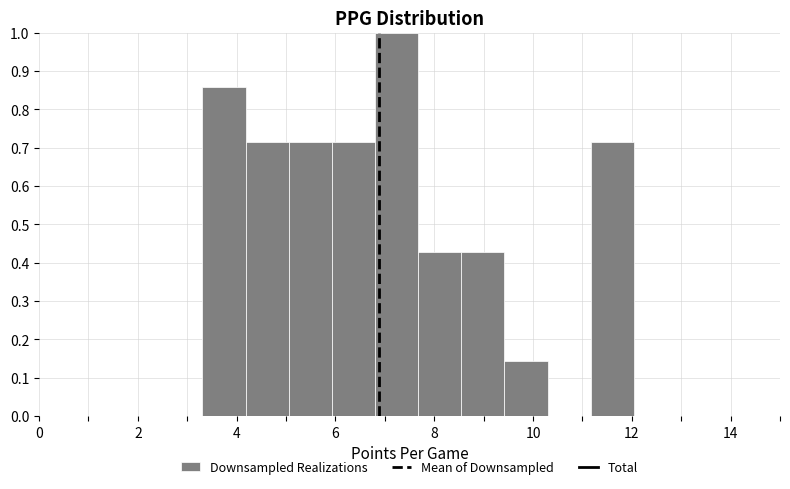

What is the height of the bar covering 9.4 to 10.2 on the x-axis? Neither the bar edges nor the heights are printed on the chart, so give them approximately, as read against the axes.

0.14